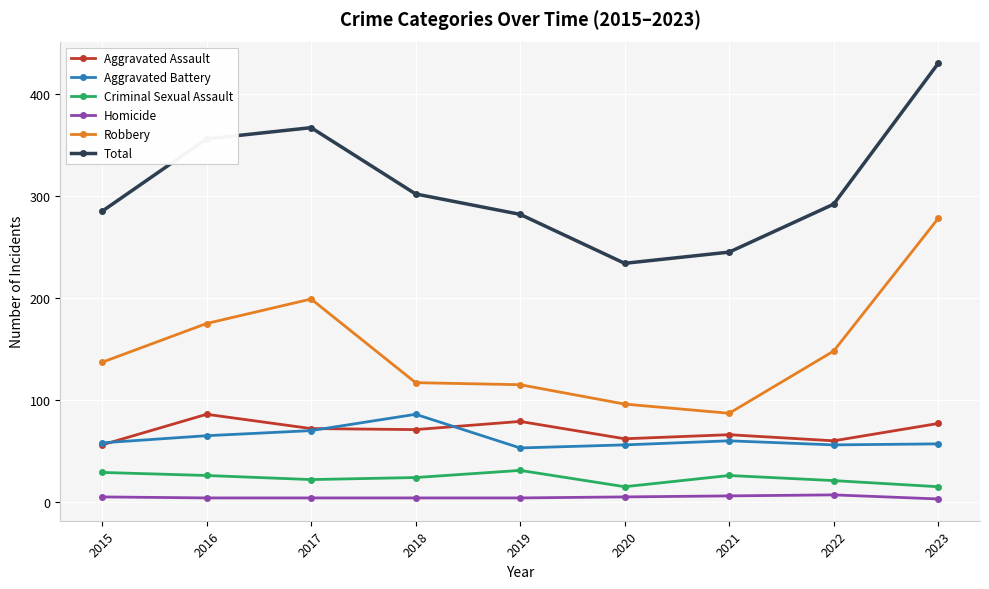

In Criminal Sexual Assault, how many points are higher than both neighbors (excluding endpoints)?

2